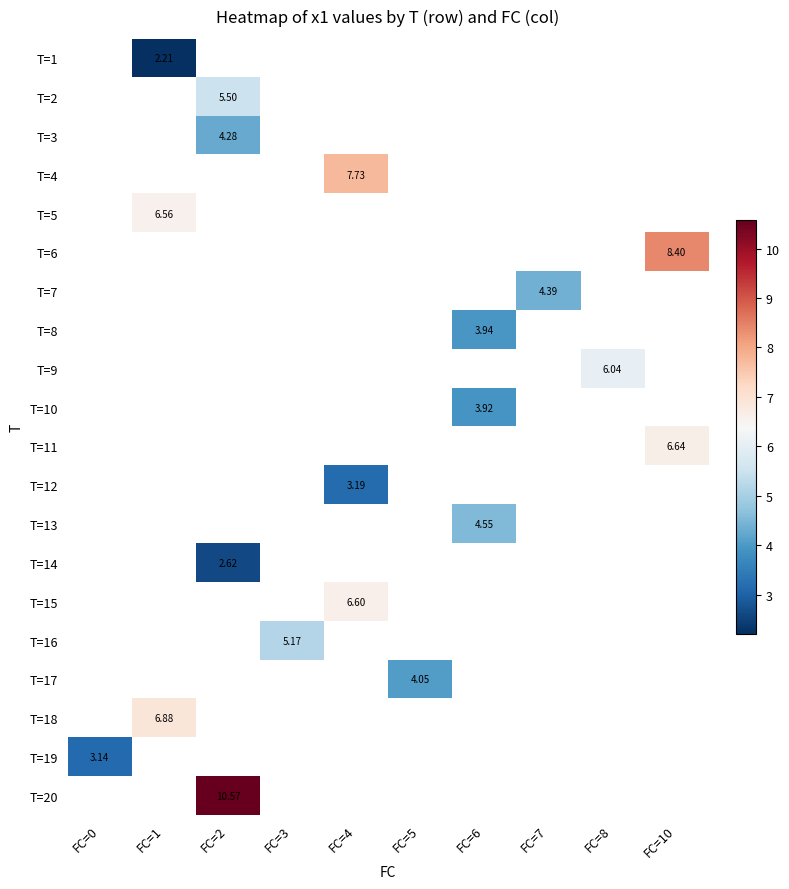

Is the value of T=7 at FC=8 greater than the value of T=1 at FC=0?

No